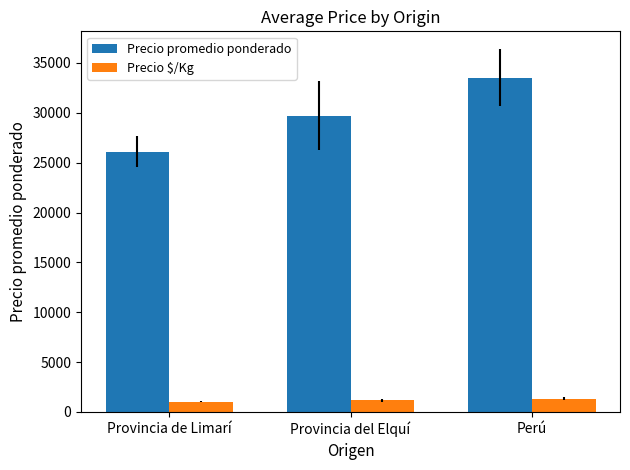

What position from the left is Provincia de Limarí?

1